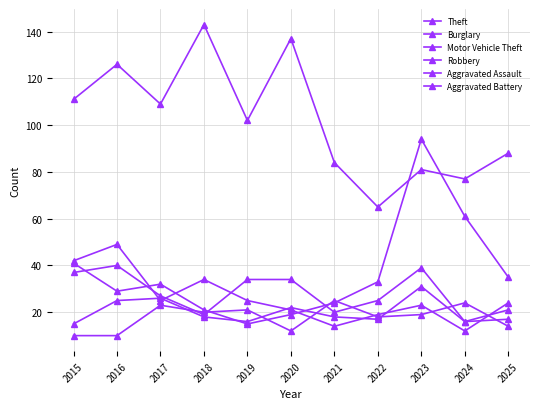

Is it true that Robbery equals 5 at 2021?

False